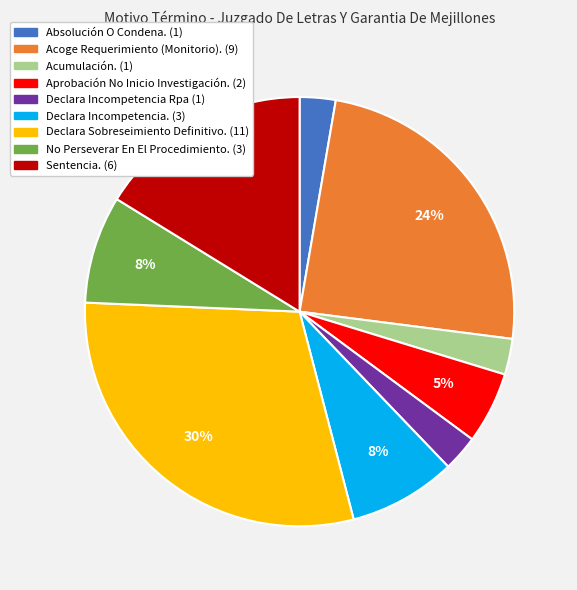

How many segments does this pie chart have?

9